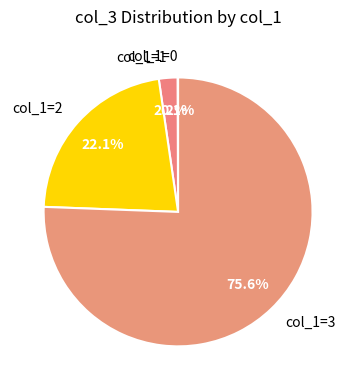

Is there a majority slice in this chart?

Yes